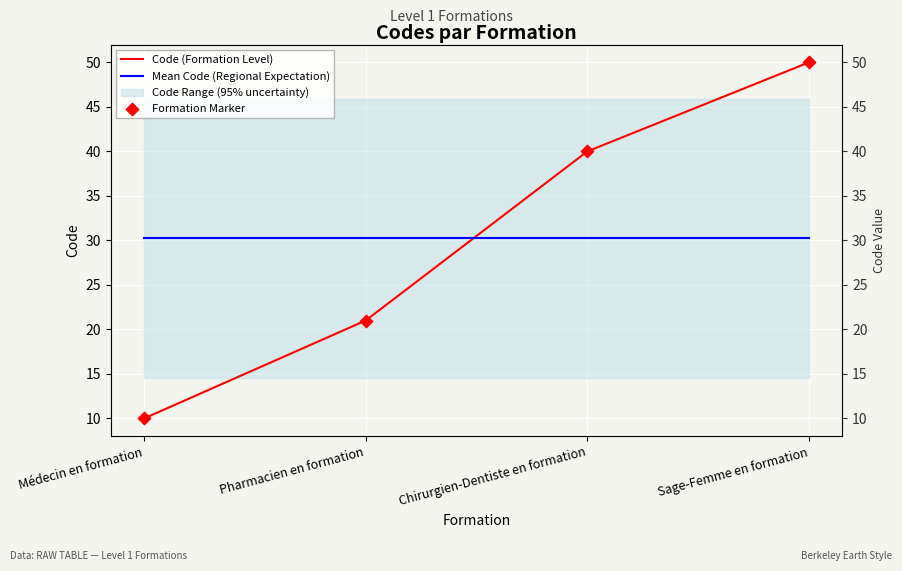

What is the total value across all series at Sage-Femme en formation?

130.2